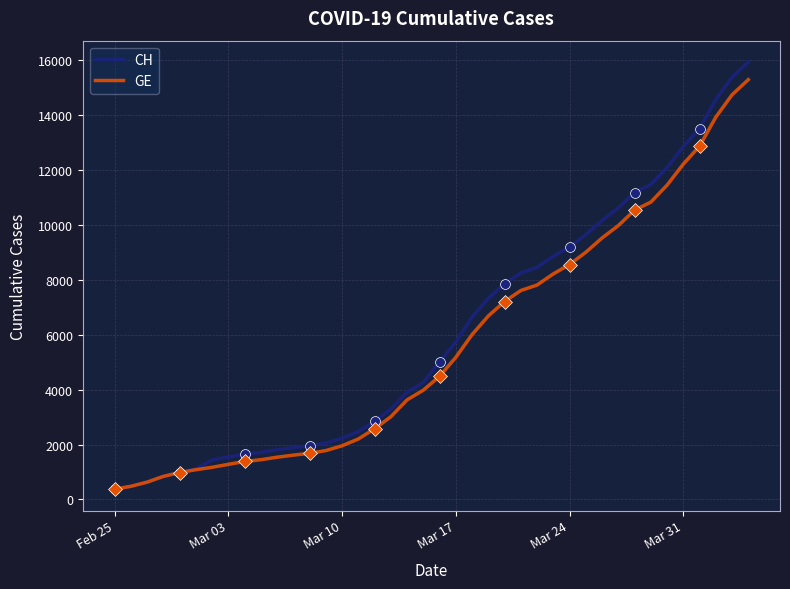

What are all the series names shown in the legend?

CH, GE